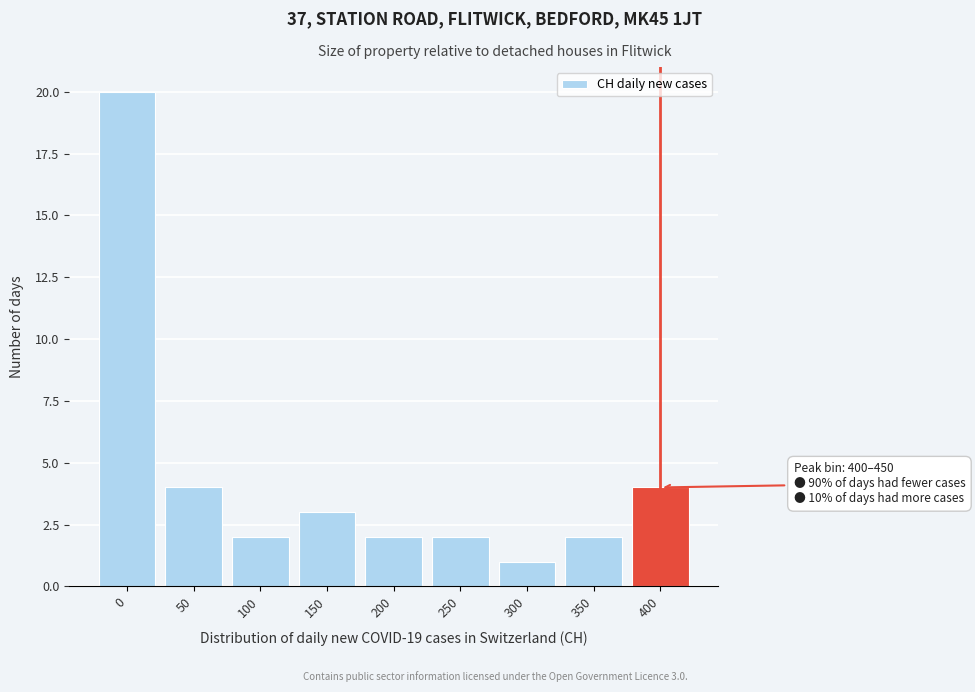

Reading left to right, what are all the values shown in this chart?

0=20	50=4	100=2	150=3	200=2	250=2	300=1	350=2	400=4